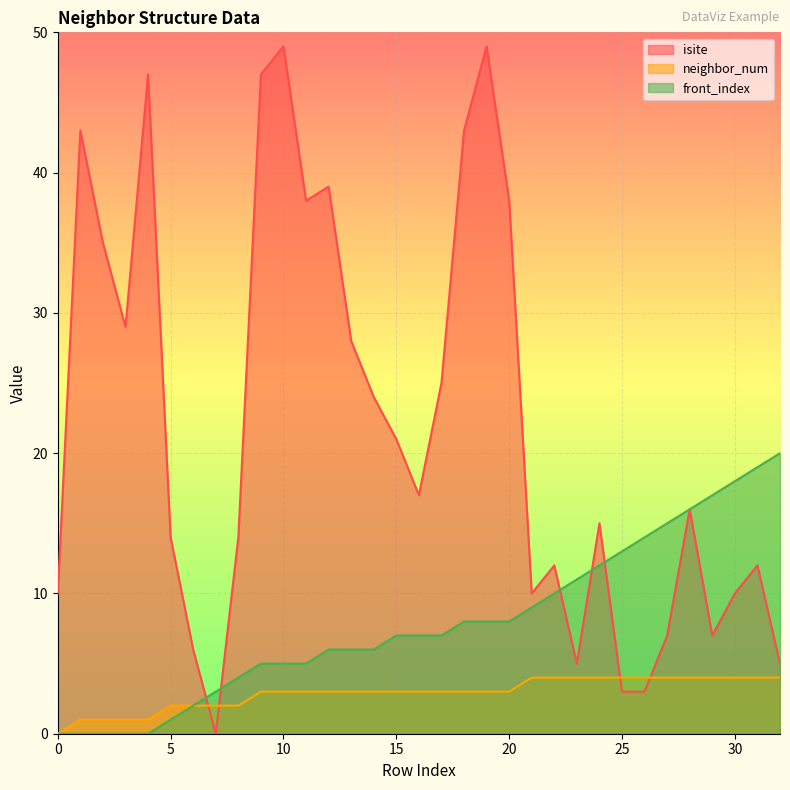

How many values in the neighbor_num series are below 3?

9